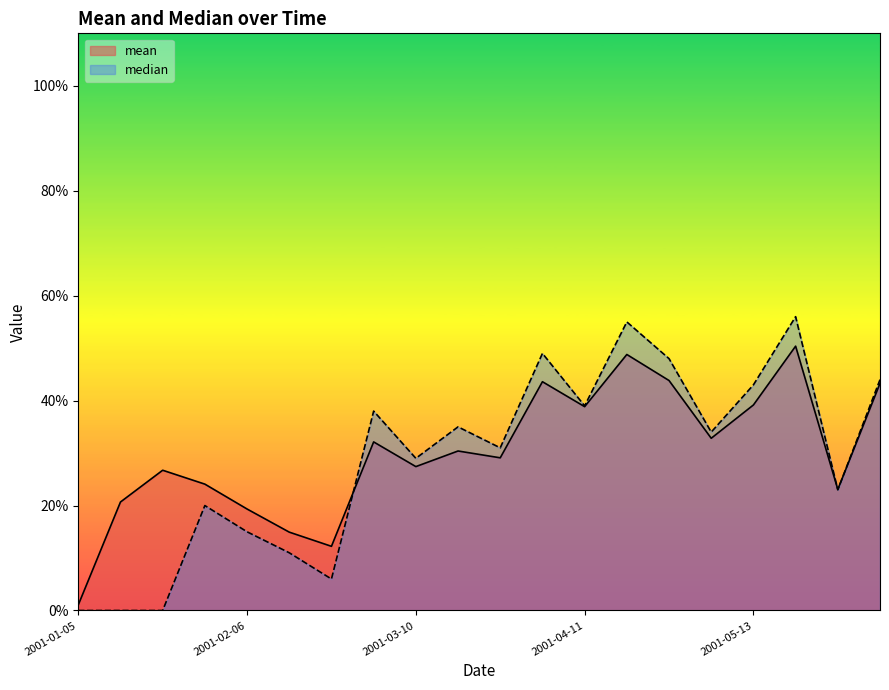

What is the difference between the highest and lowest values at 2001-01-13?

0.2